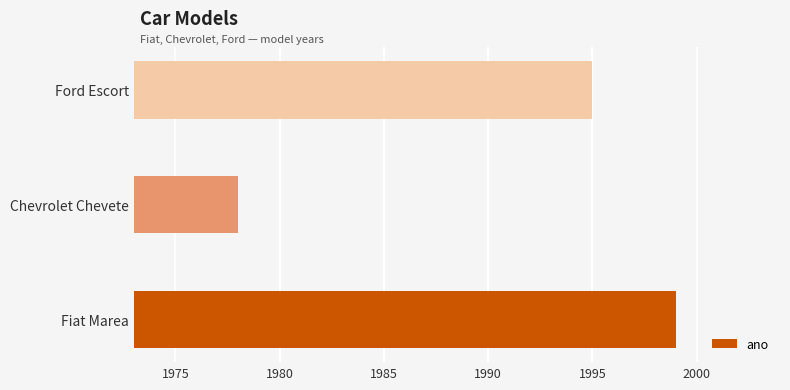

The value at Chevrolet Chevete is 2645. True or false?

False